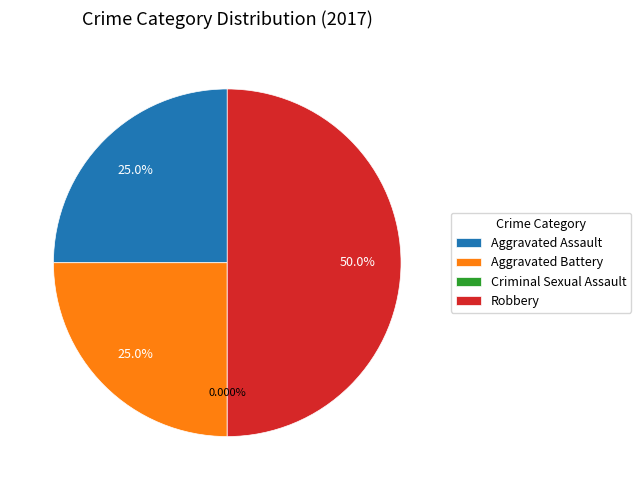

To the nearest percent, what percentage of the pie is Aggravated Battery?

25%